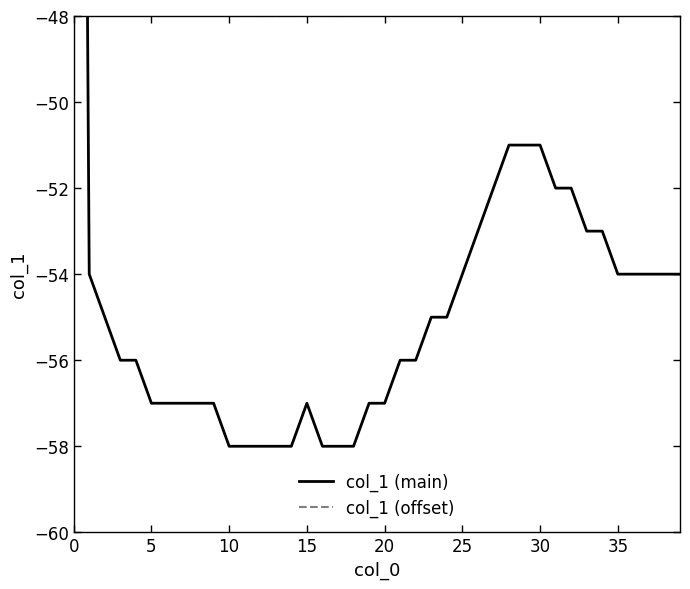

True or false: col_1 (offset) and col_1 (main) intersect in this chart.

False